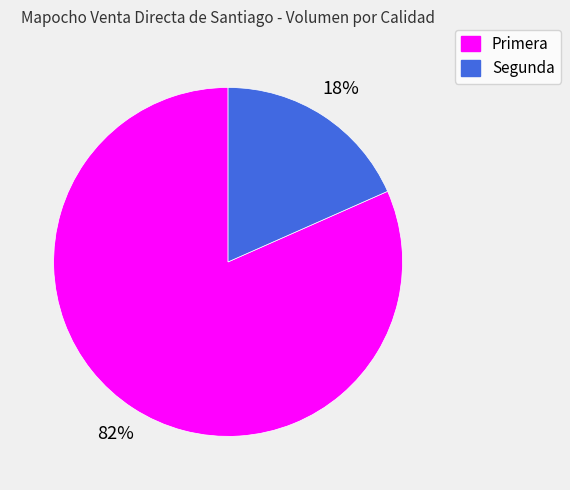

What is the smallest slice in the pie chart?

Segunda